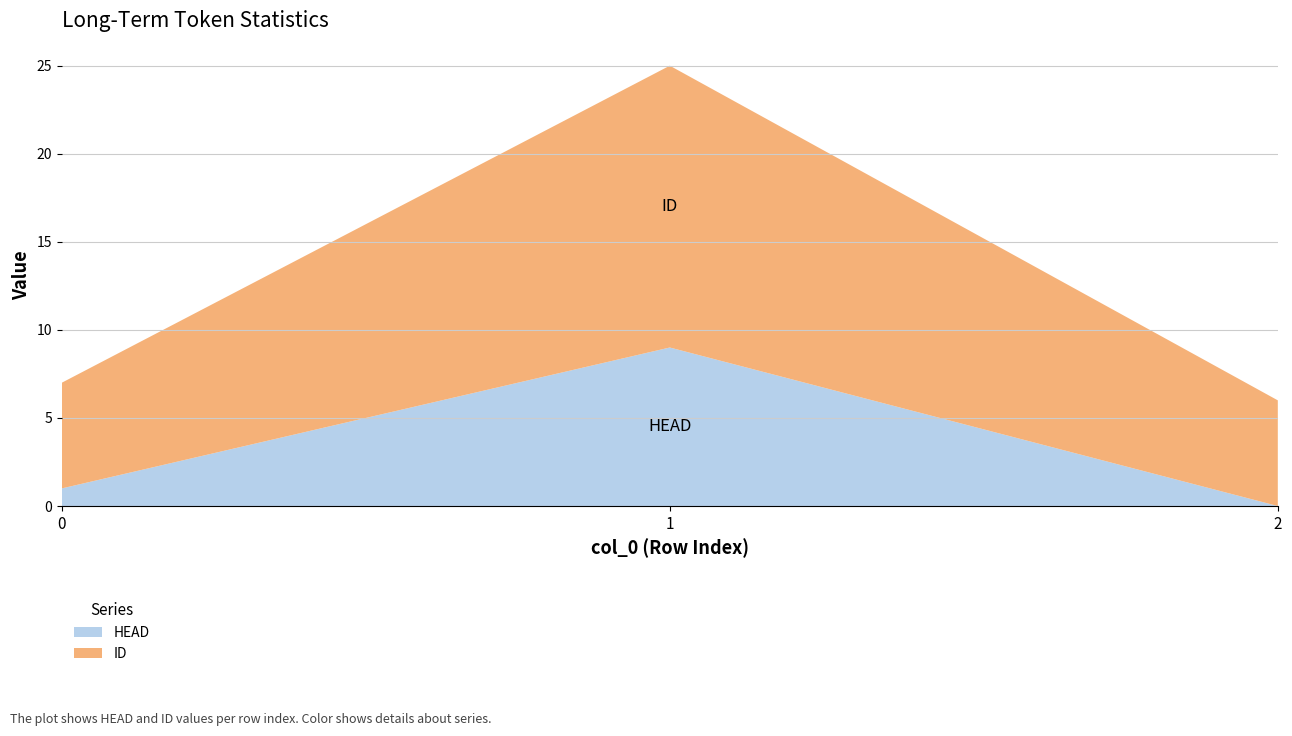

Reading right to left, transcribe all the data shown in this chart.

HEAD: 0	9	1
ID: 6	16	6